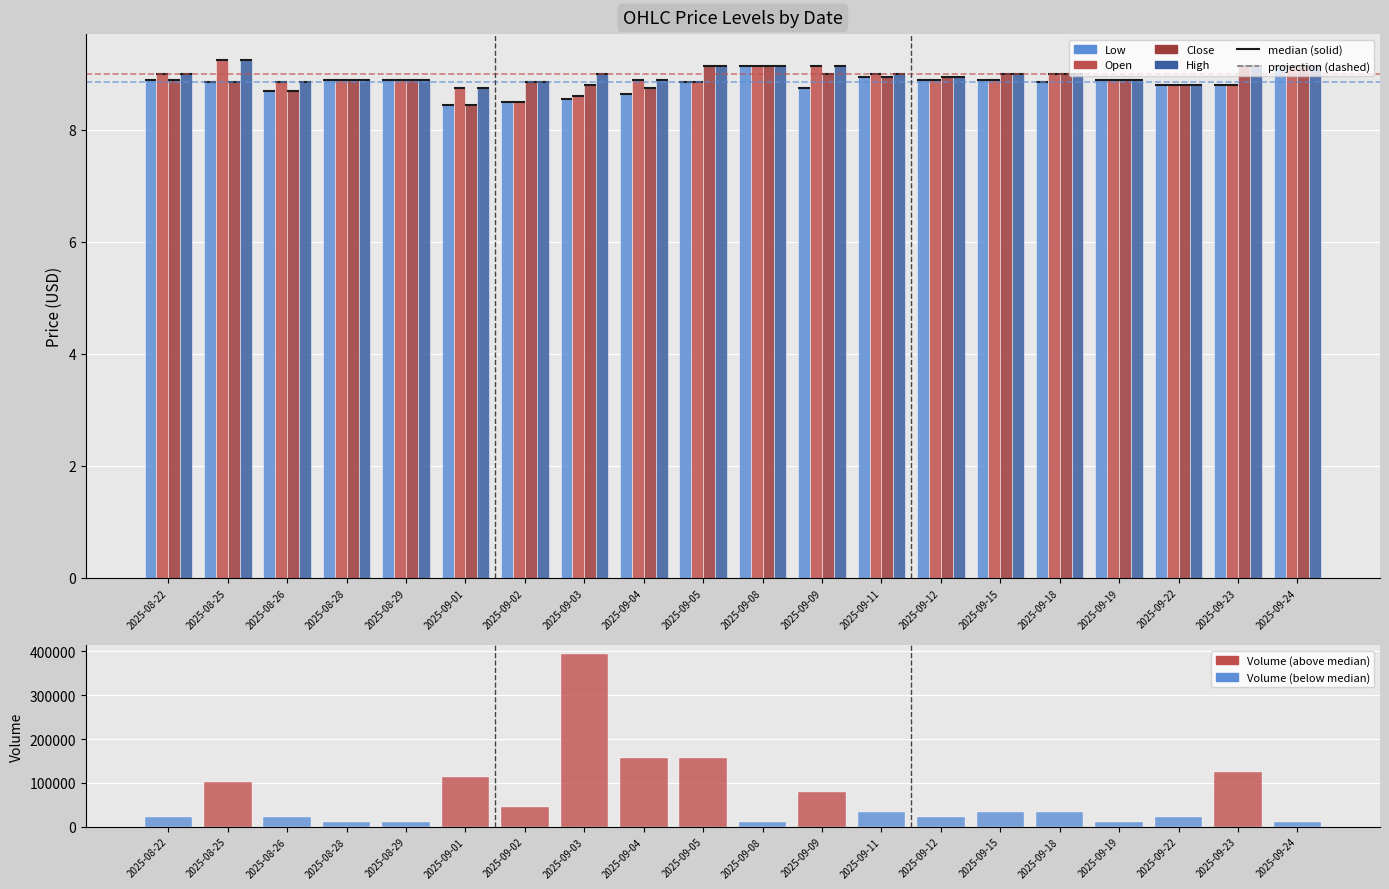

Rank the categories by Open value from highest to lowest.

2025-08-25, 2025-09-08, 2025-09-09, 2025-09-24, 2025-08-22, 2025-09-11, 2025-09-18, 2025-08-28, 2025-08-29, 2025-09-04, 2025-09-12, 2025-09-15, 2025-09-19, 2025-08-26, 2025-09-05, 2025-09-22, 2025-09-23, 2025-09-01, 2025-09-03, 2025-09-02